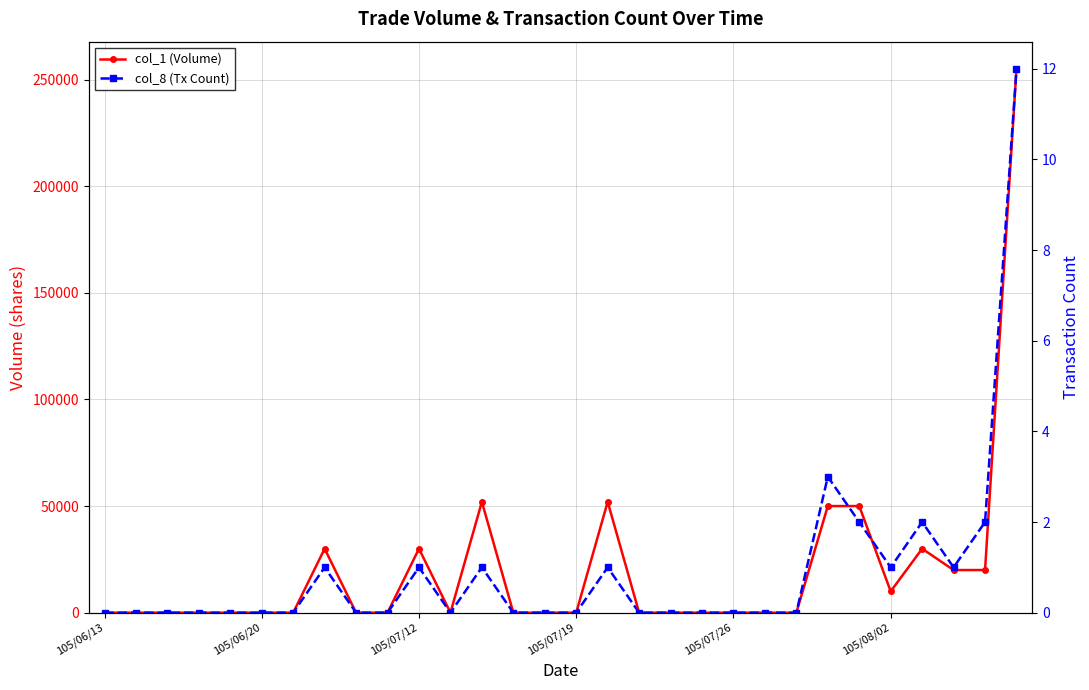

At which category does col_8 (Tx Count) reach its first local valley?

11